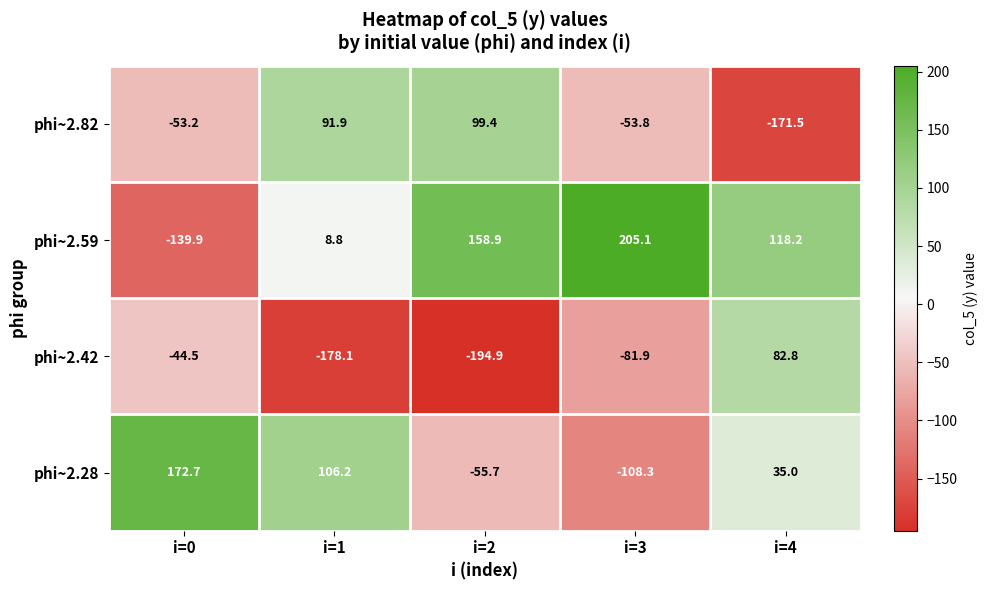

What value does the phi~2.59 series have at i=0?

-139.9